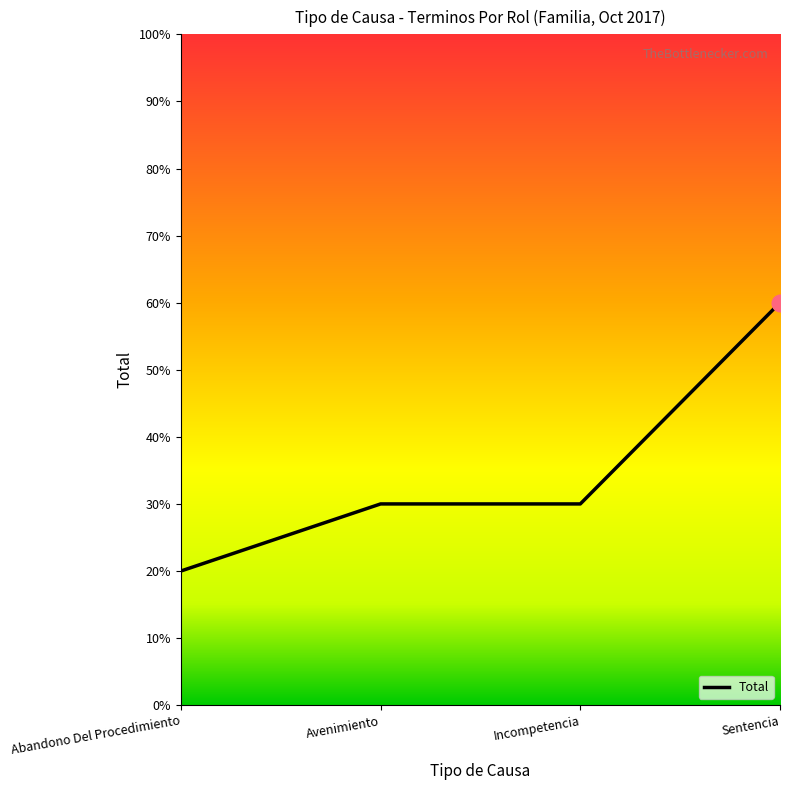

What is the change in value from Avenimiento to Sentencia?

+3